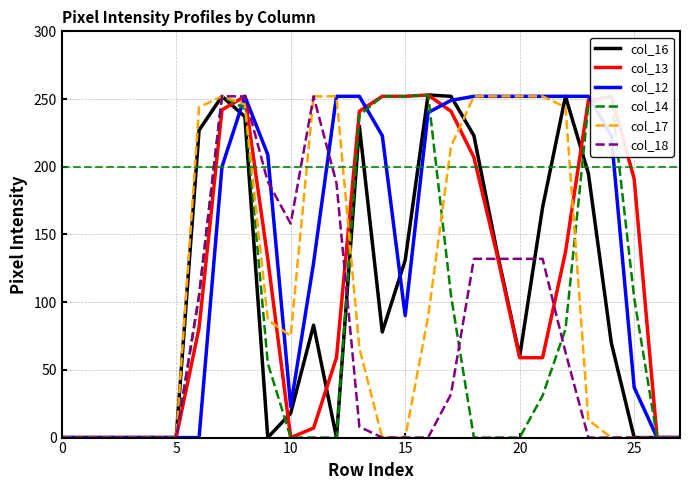

Which series ends up on top after the final intersection of col_12 and col_16?

col_12